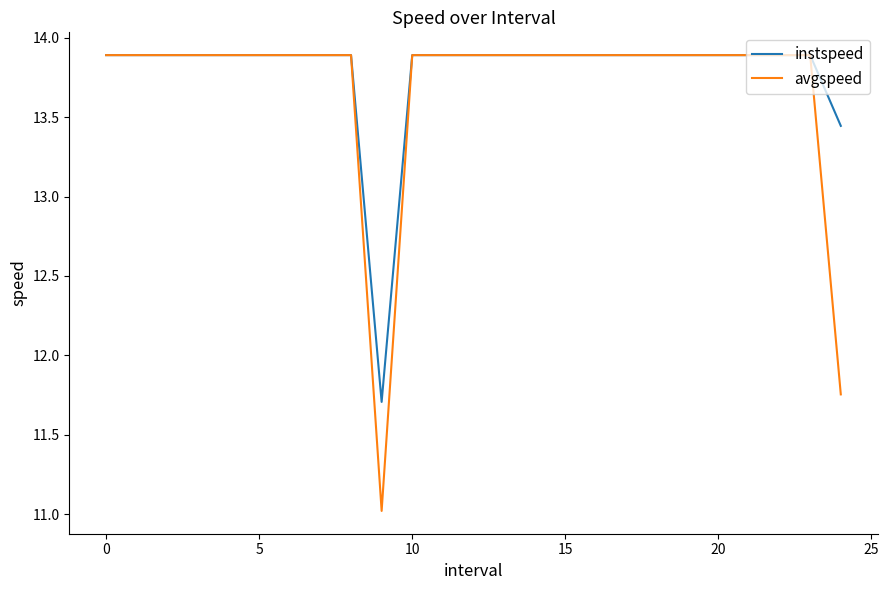

What is the lowest value of the instspeed series?

11.7